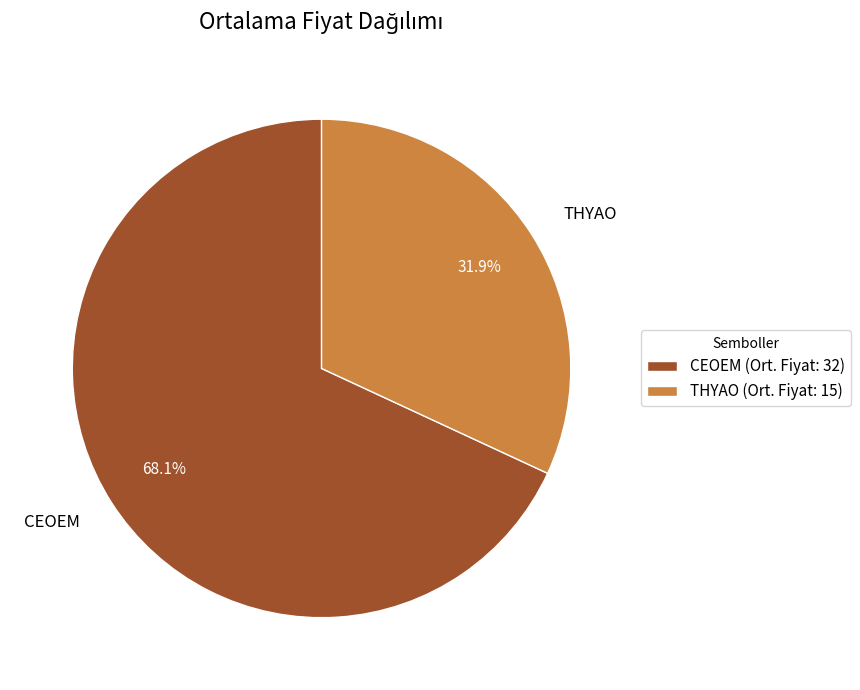

To the nearest percent, what is the combined percentage of CEOEM and THYAO?

100%